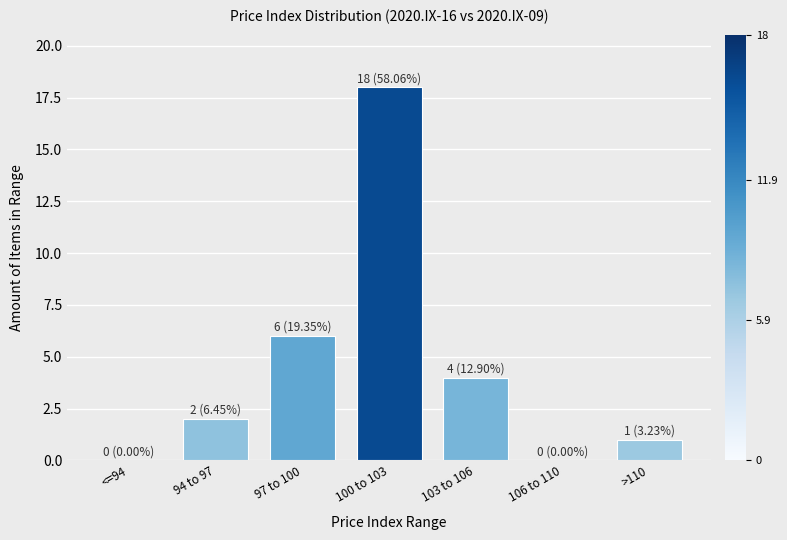

Reading right to left, extract all data points from this chart.

>110=1	106 to 110=0	103 to 106=4	100 to 103=18	97 to 100=6	94 to 97=2	<=94=0